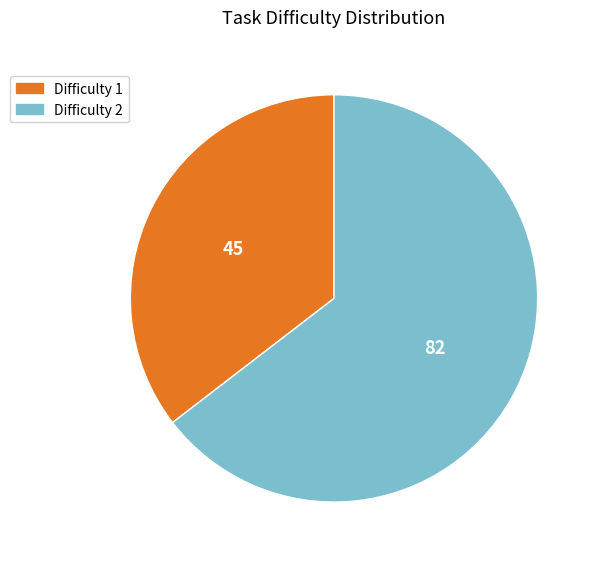

Rank the categories by value from lowest to highest.

Difficulty 1, Difficulty 2